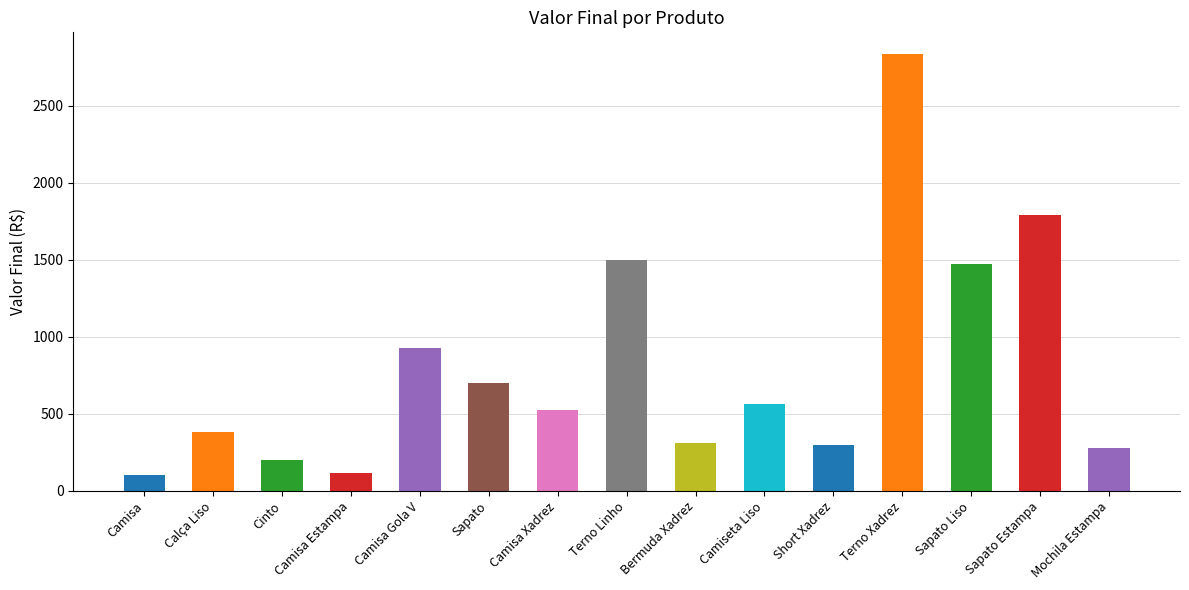

What is the maximum value shown in the chart?

2836